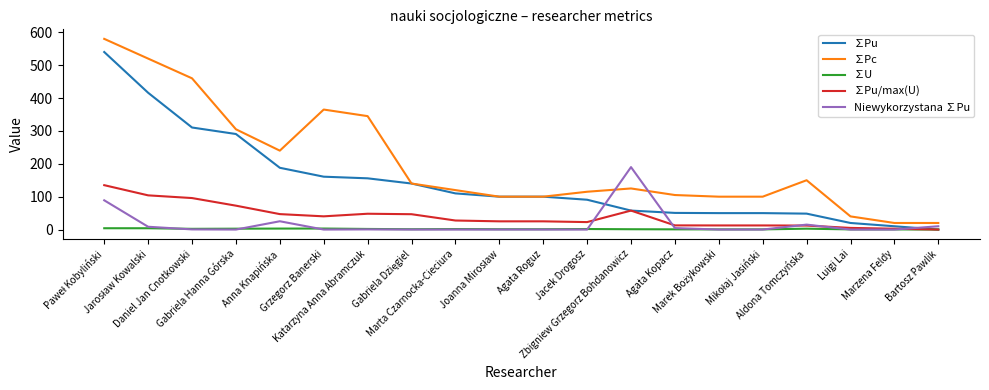

Rank the series by their maximum value, from lowest to highest.

∑U, ∑Pu/max(U), Niewykorzystana ∑Pu, ∑Pu, ∑Pc